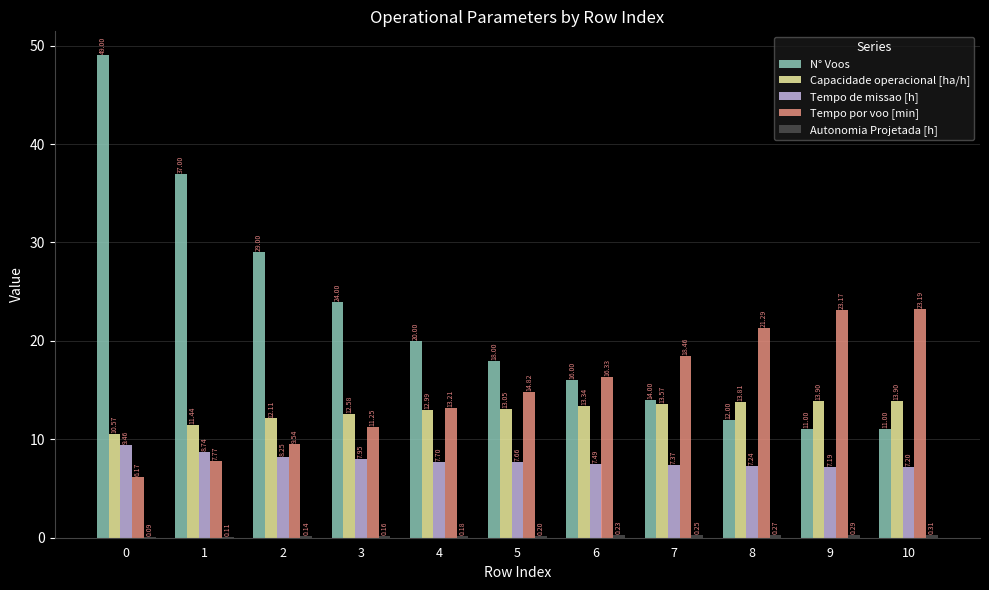

Which series changed the most between 0 and 10?

N° Voos